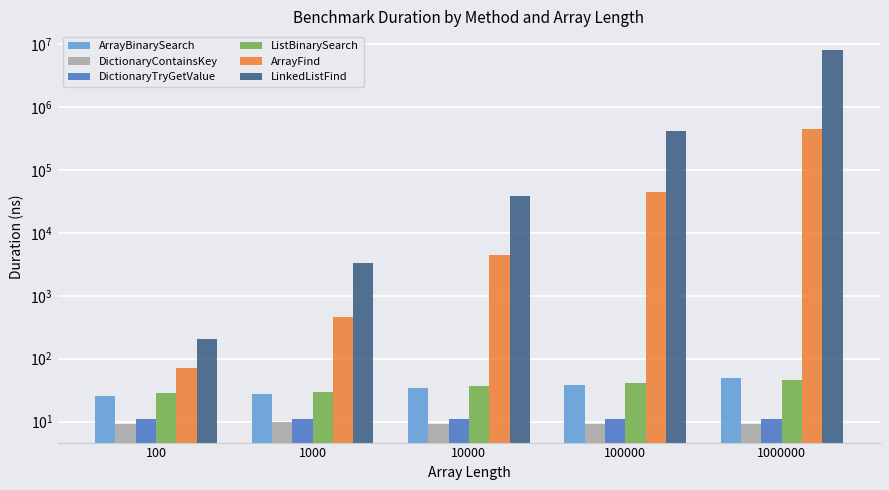

What are all the series names shown in the legend?

ArrayBinarySearch, DictionaryContainsKey, DictionaryTryGetValue, ListBinarySearch, ArrayFind, LinkedListFind